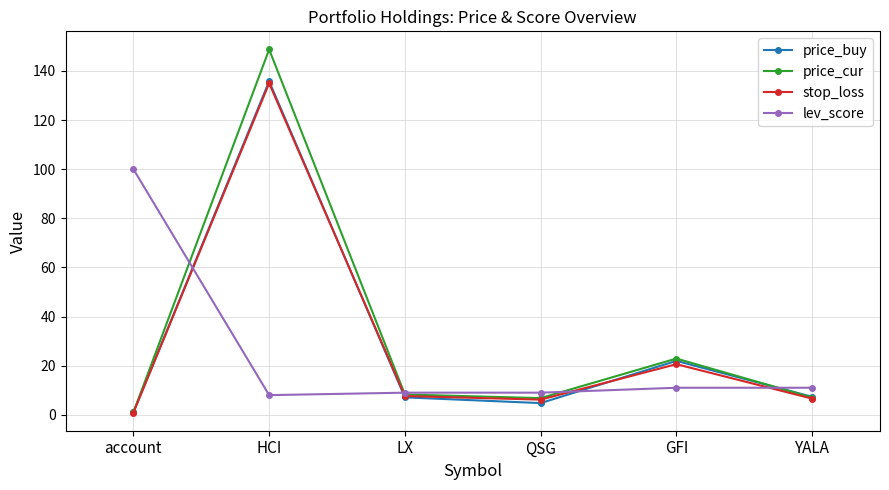

What are all the series names shown in the legend?

price_buy, price_cur, stop_loss, lev_score